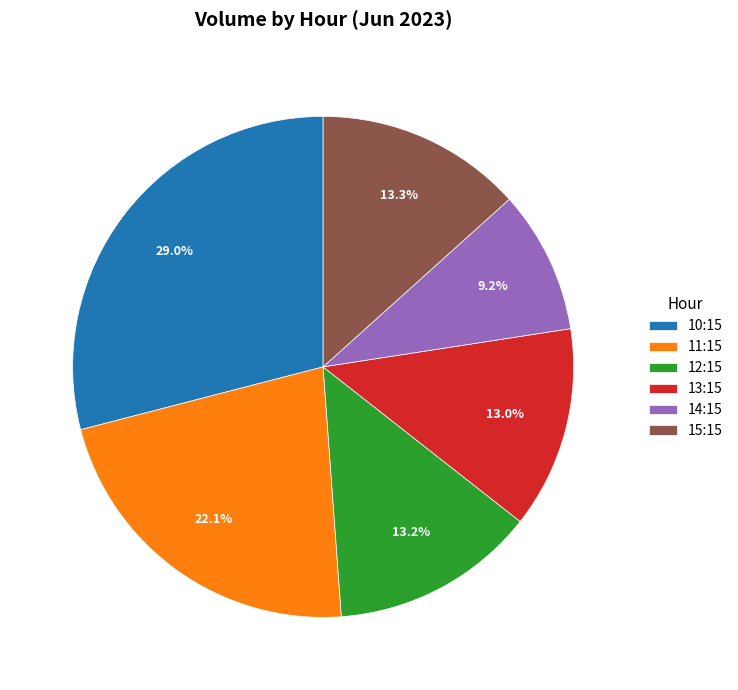

Does 15:15 represent more than half of the total?

No